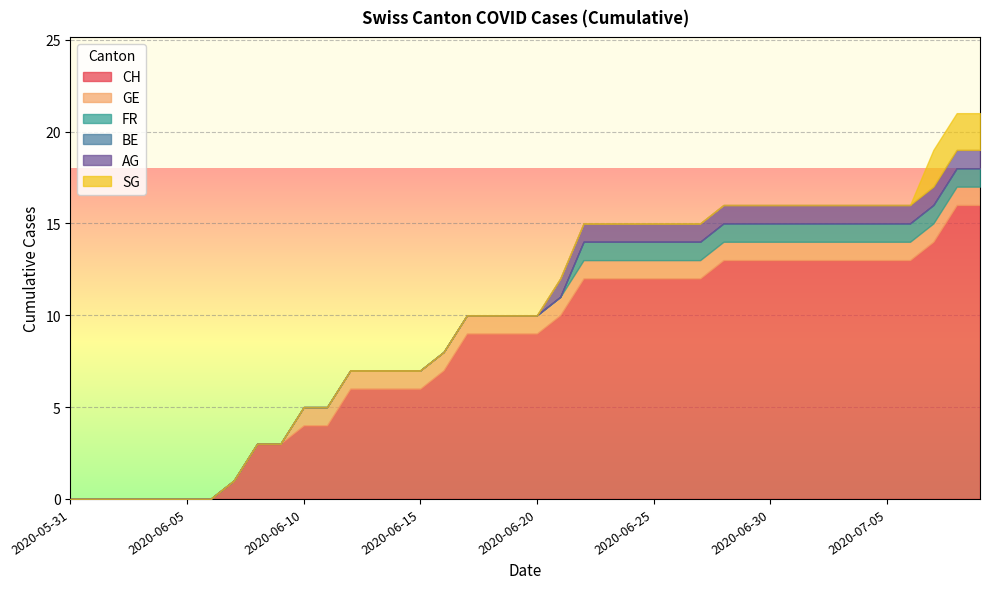

What is the difference between the second highest and minimum values in the AG series?

1